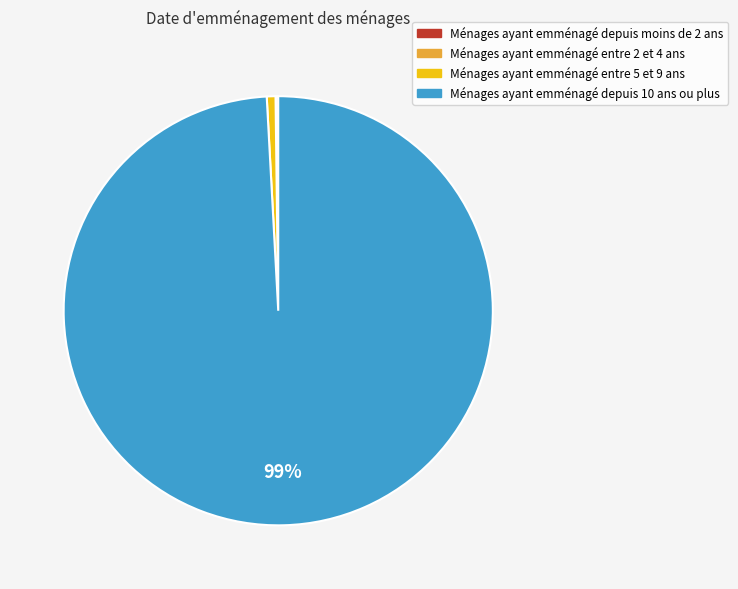

To the nearest percent, what is the average slice percentage?

25%